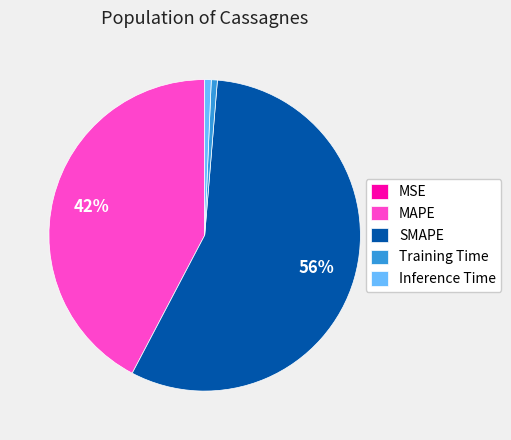

Between Training Time and MAPE, which is larger?

MAPE